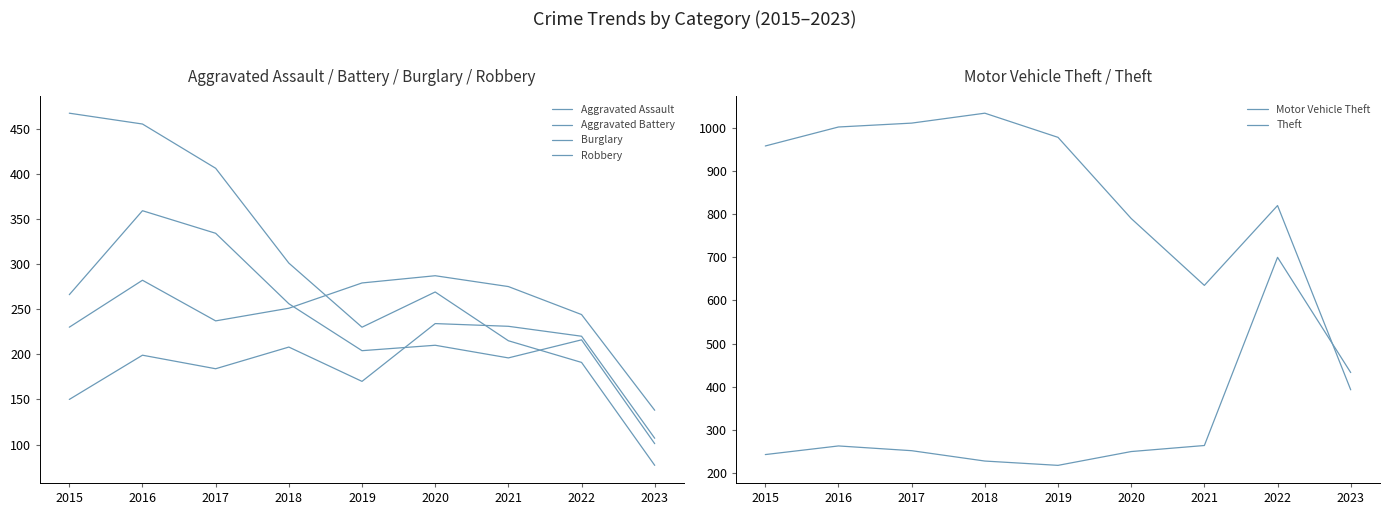

How many distinct data groups are displayed?

6